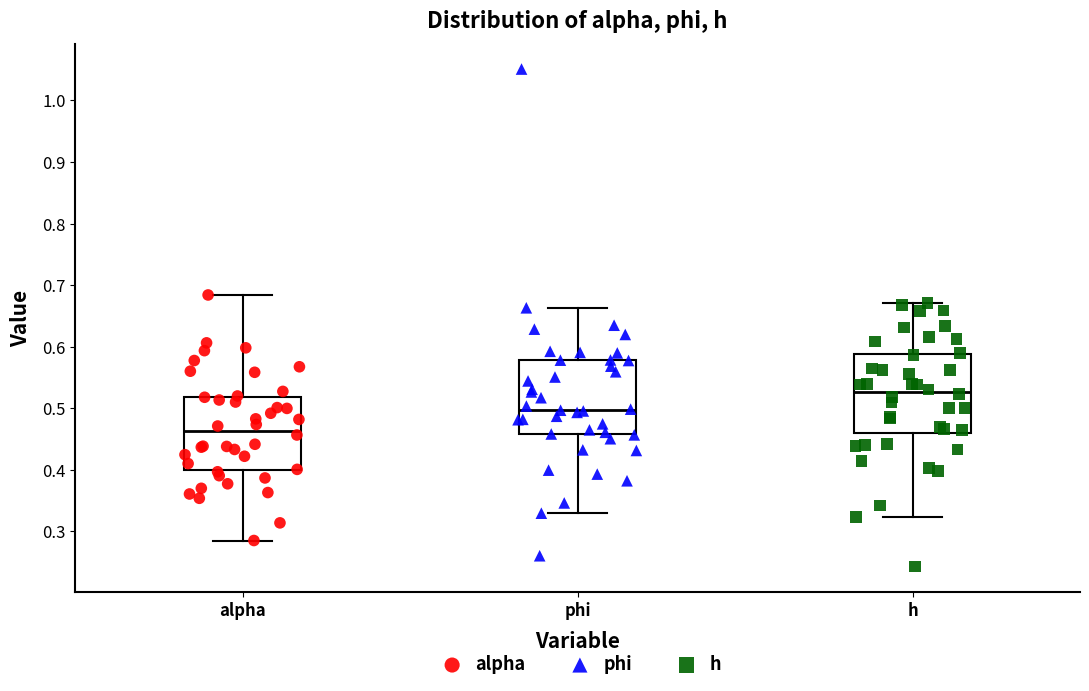

Reading left to right, read every box against the y-axis: the position of its median line, the range the box covers, and the ends of its whiskers. The values are not printed on the chart, so give them approximately, as read against the axis.

alpha: median 0.46, box 0.40 to 0.52, whiskers 0.29 to 0.68
phi: median 0.50, box 0.46 to 0.58, whiskers 0.33 to 0.66
h: median 0.53, box 0.46 to 0.59, whiskers 0.32 to 0.67